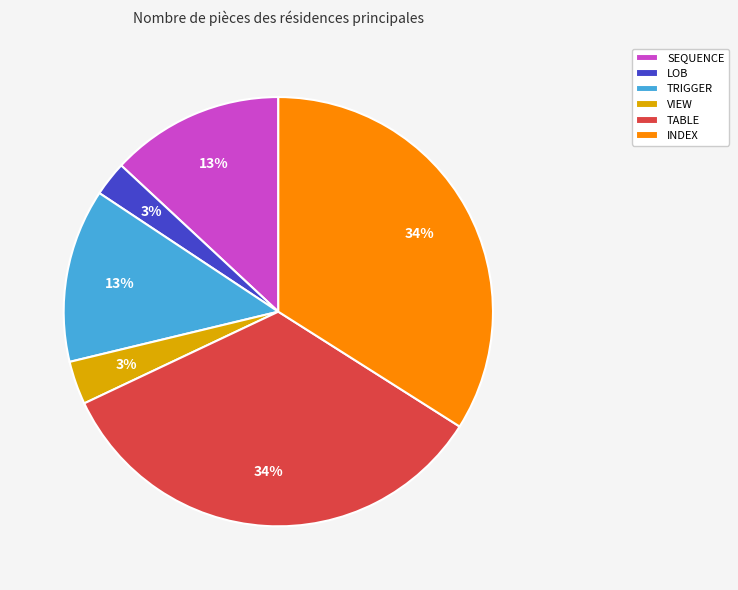

What is the ratio of the value at SEQUENCE to the value at TABLE?

0.4